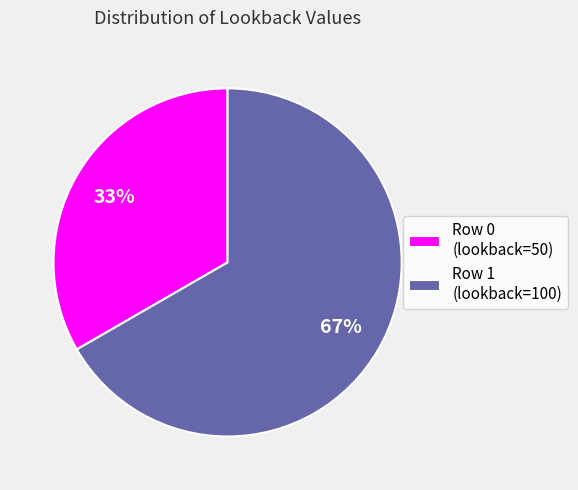

To the nearest percent, what portion does Row 1 represent?

67%